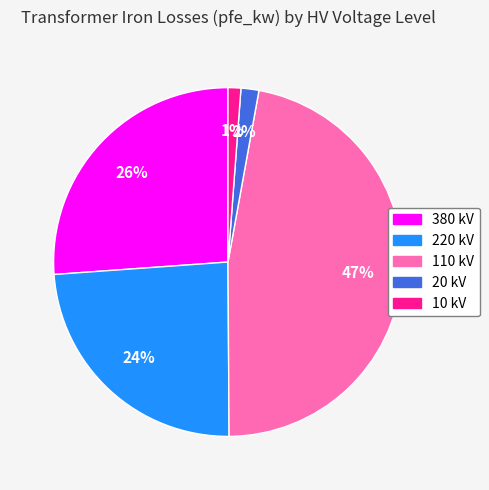

Which has a higher value, 380 kV or 220 kV?

380 kV